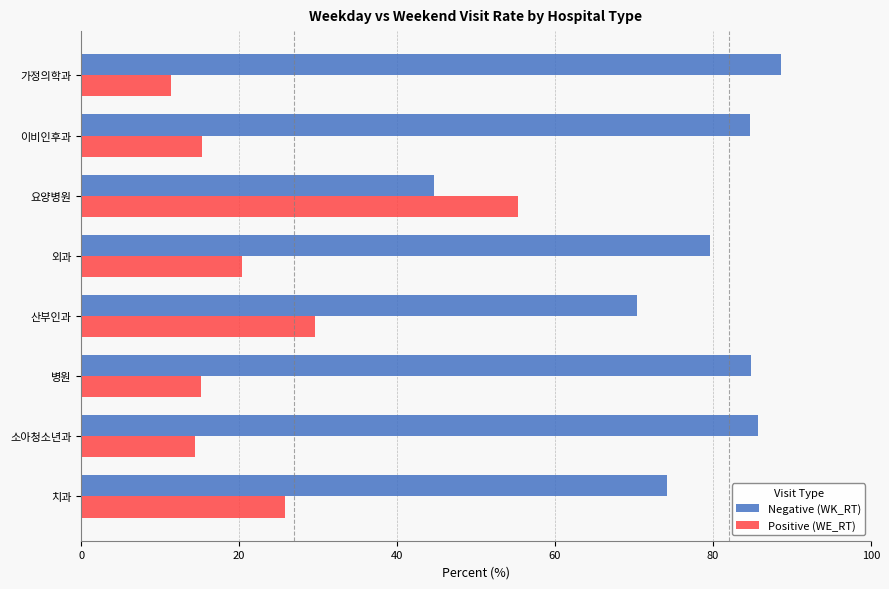

Which label corresponds to the largest value in the chart?

가정의학과